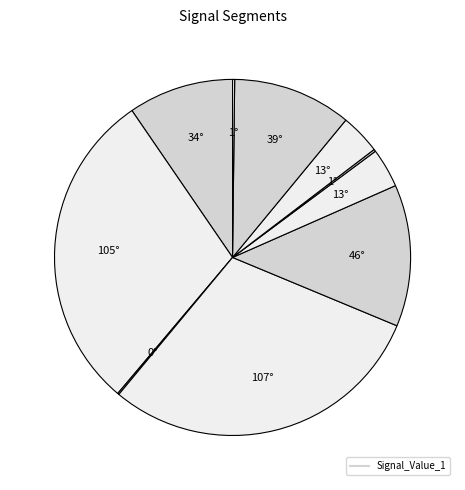

To the nearest percent, what is the average slice percentage?

10%